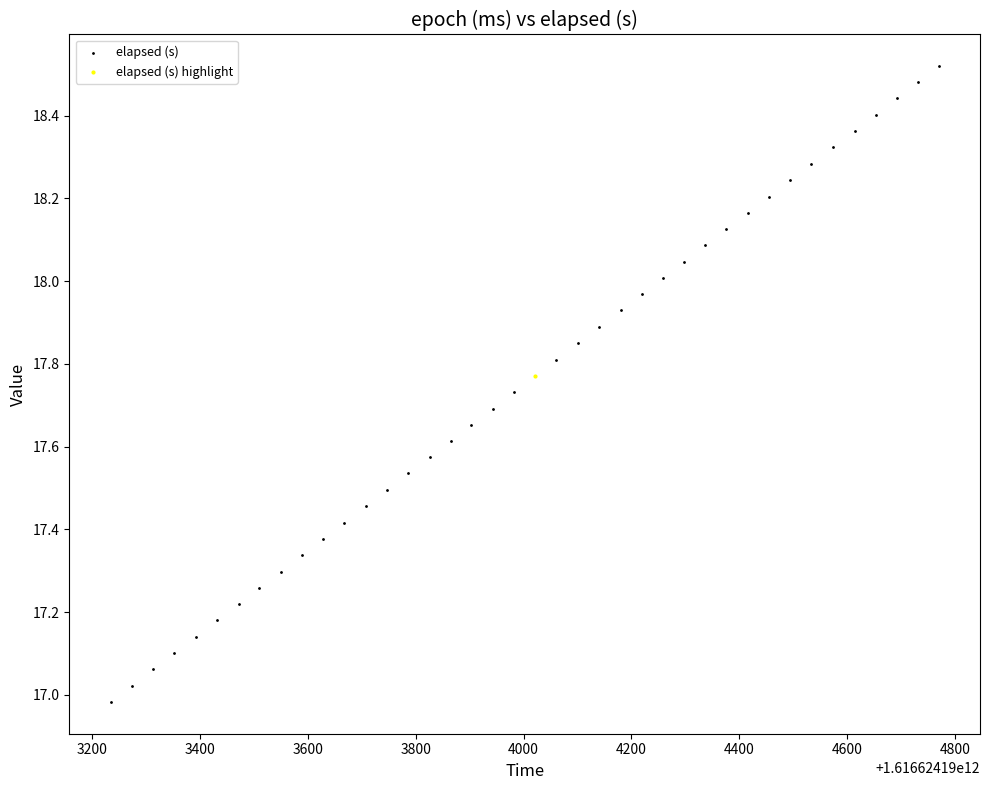

What are all the series names shown in the legend?

elapsed (s), elapsed (s) highlight